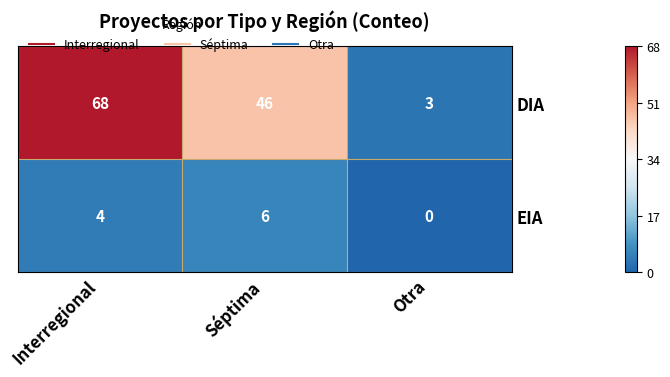

What is the greatest value displayed?

68